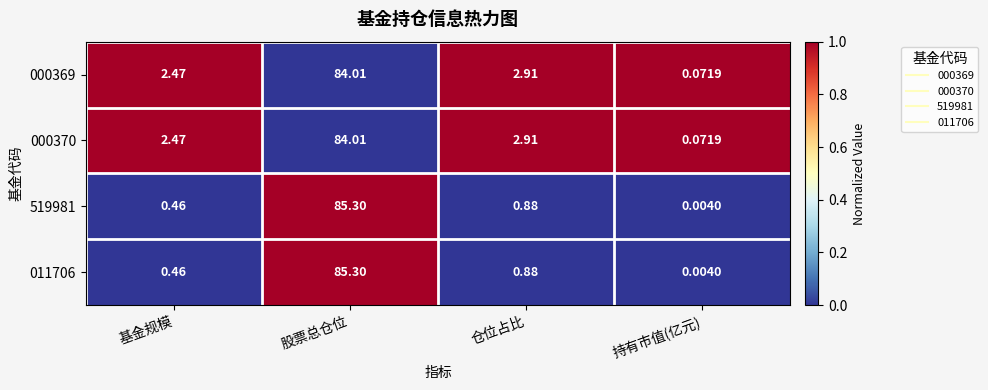

What is the total value across all series at 持有市值(亿元)?

0.2